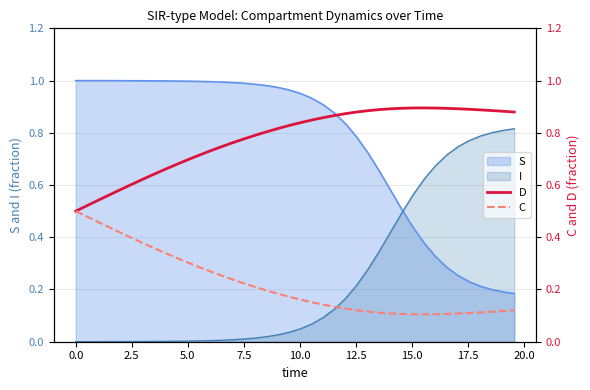

True or false: S and I intersect in this chart.

True